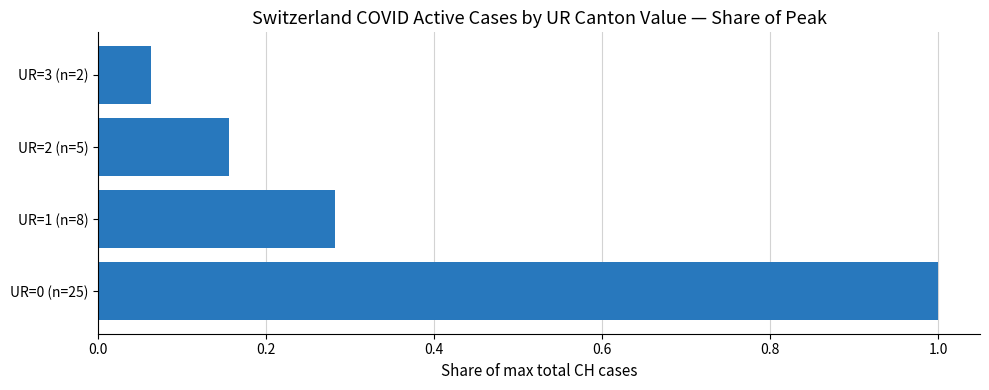

What is the difference between the maximum and minimum values?

0.9